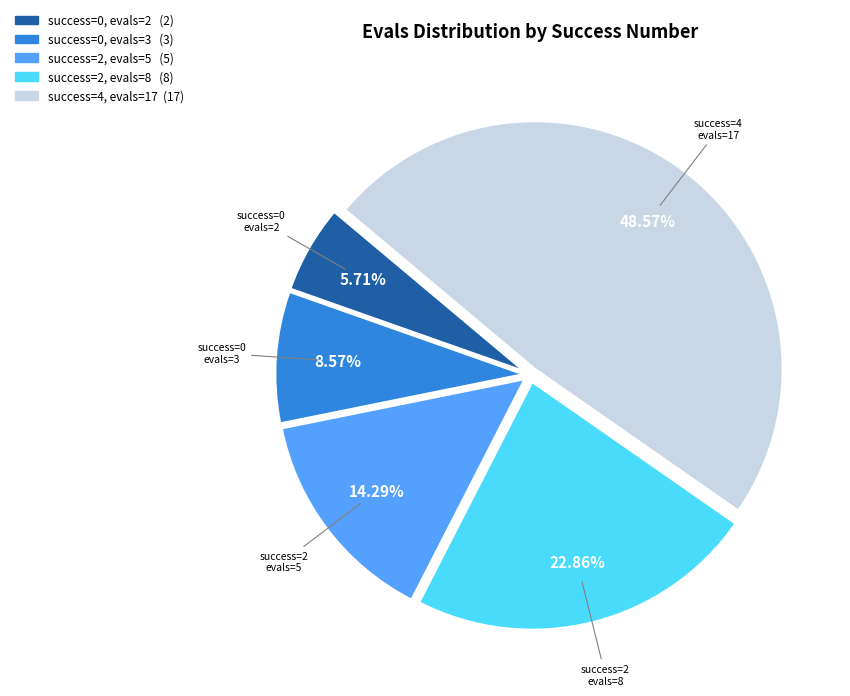

Does any single category account for the majority?

No